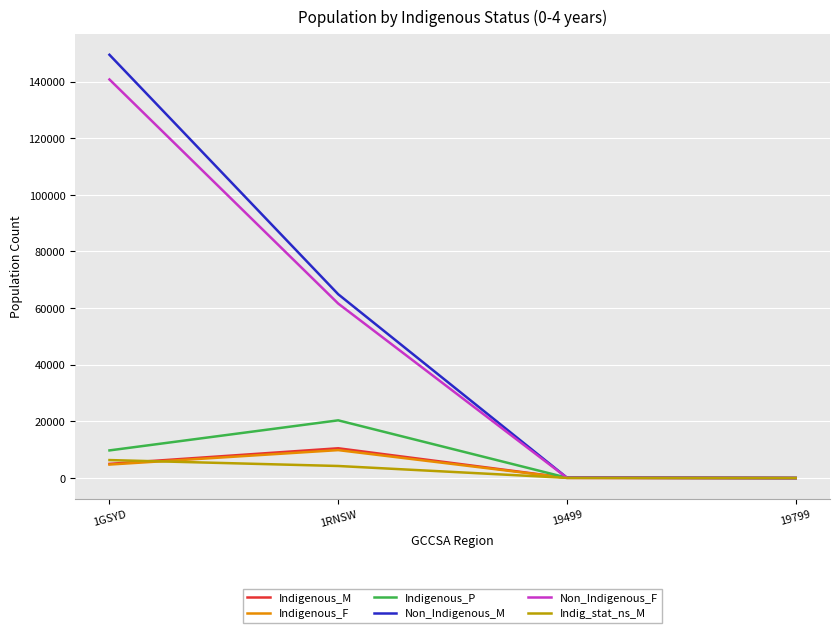

Is it true that Indigenous_P equals 13528 at 19799?

False